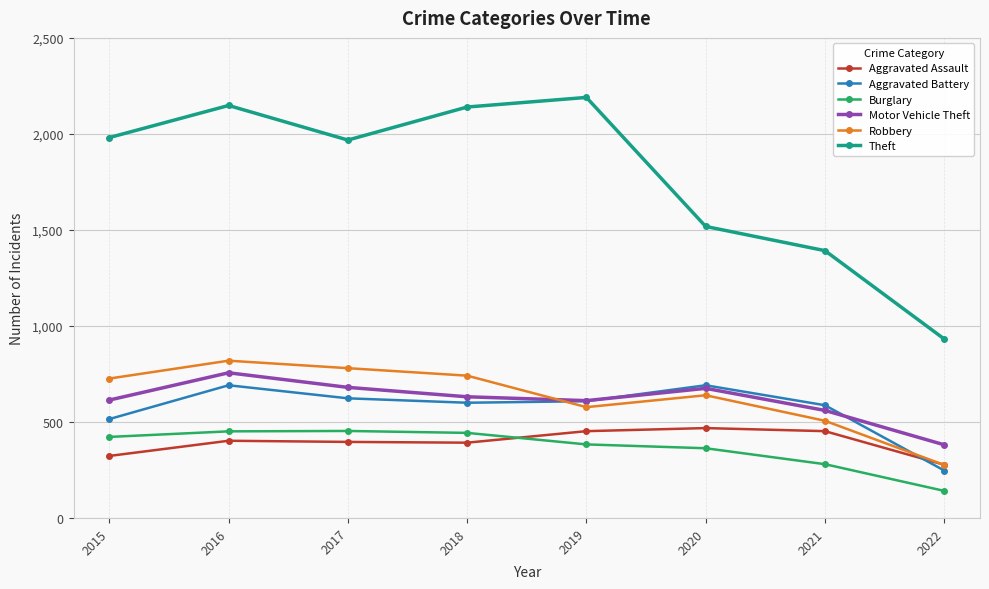

Where is the first local minimum for Robbery?

2019